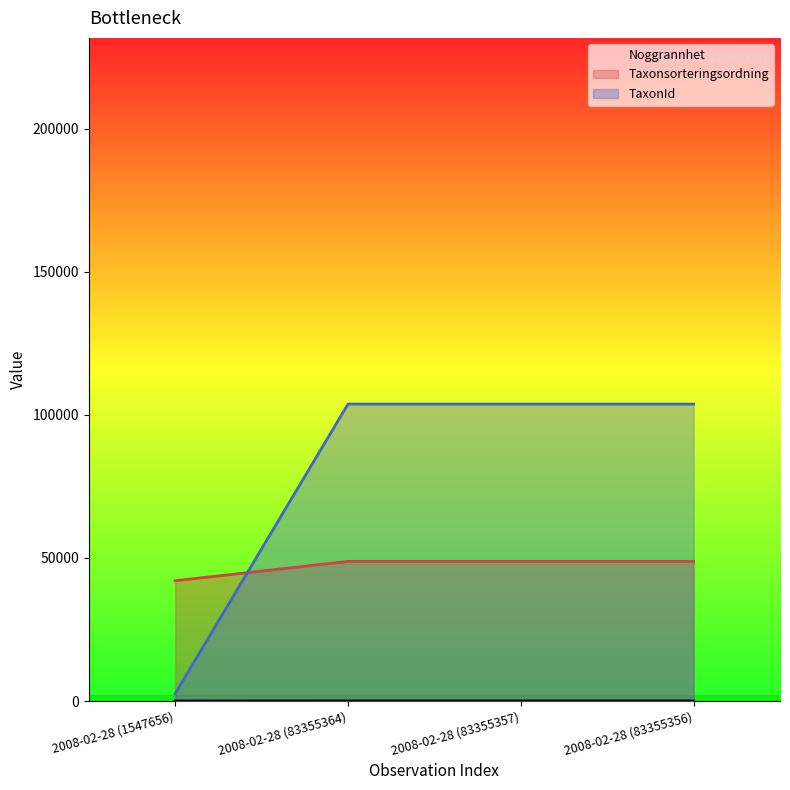

What is the value of the TaxonId point at the 4th from the left?

103812.0